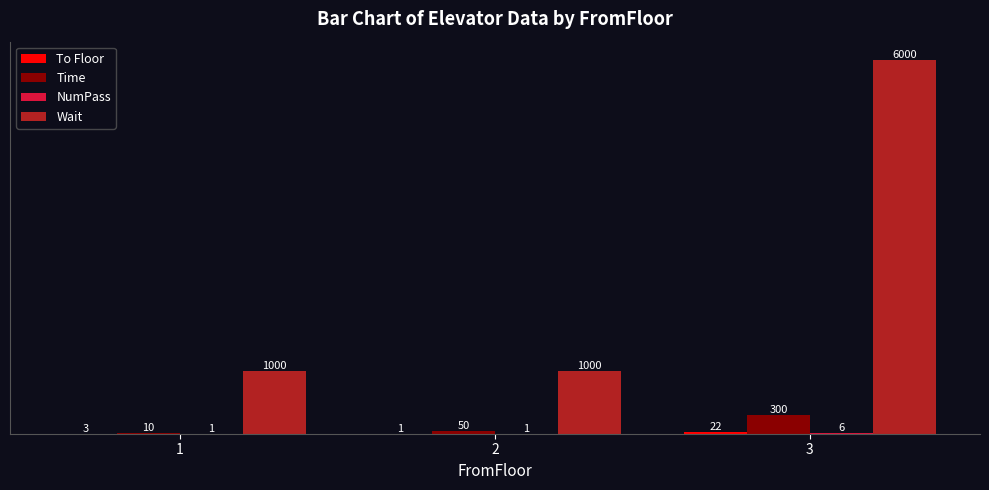

At which category is the sum across all series the highest?

3